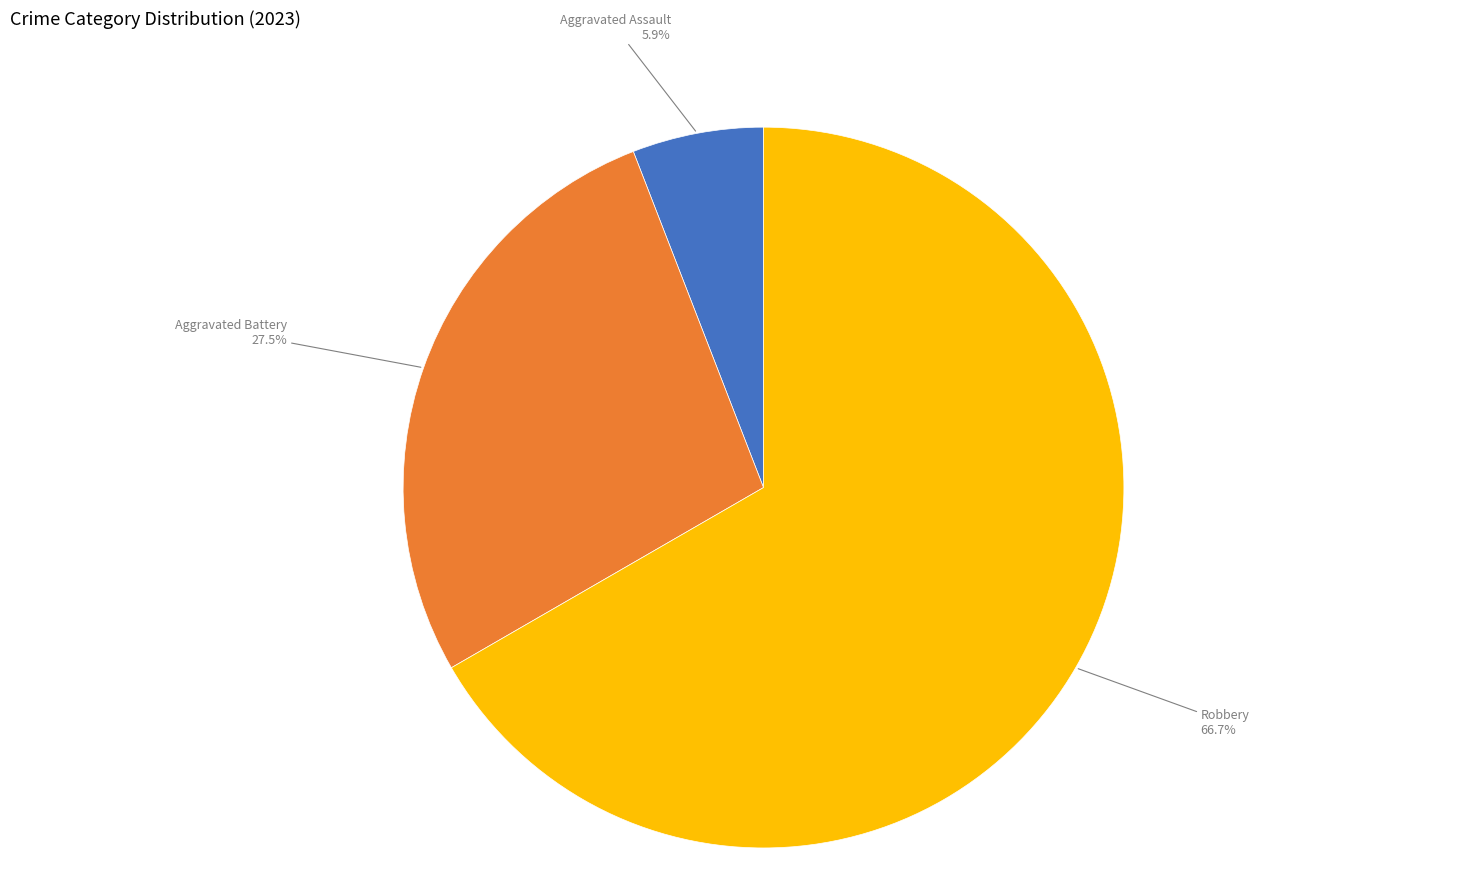

Is there any slice that represents more than half of the pie?

Yes